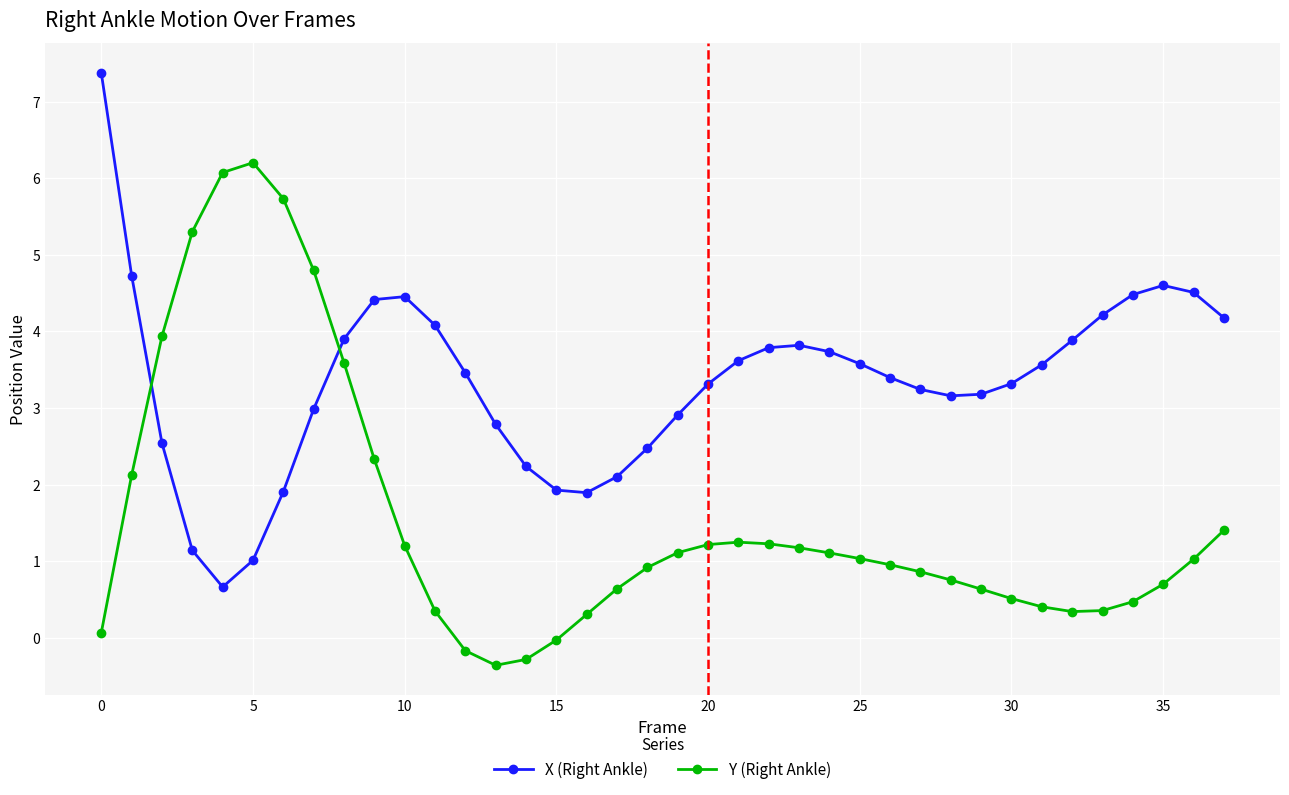

How many lines are shown in the chart?

2